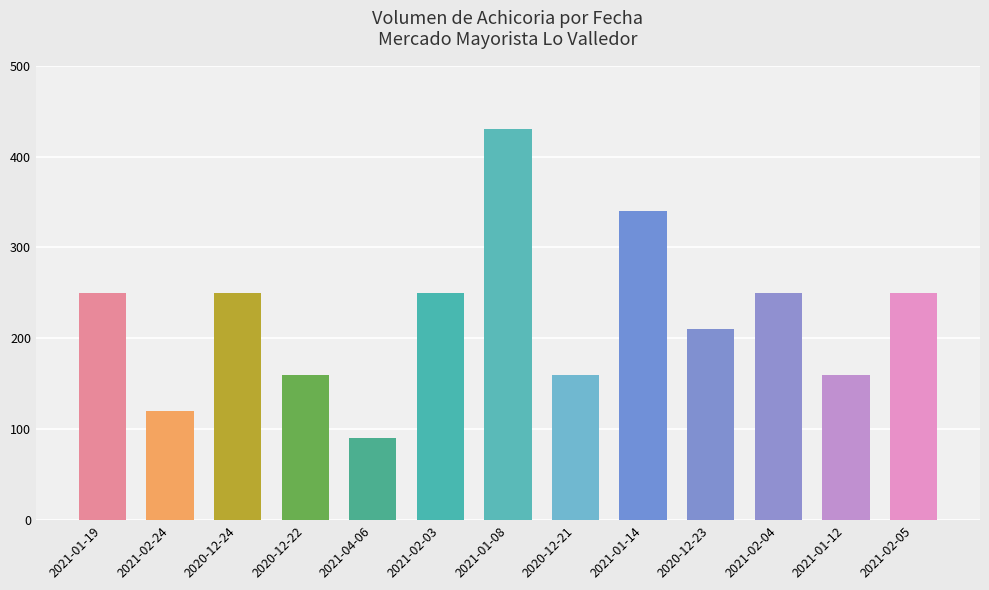

The value at 2021-01-12 is 160. True or false?

True